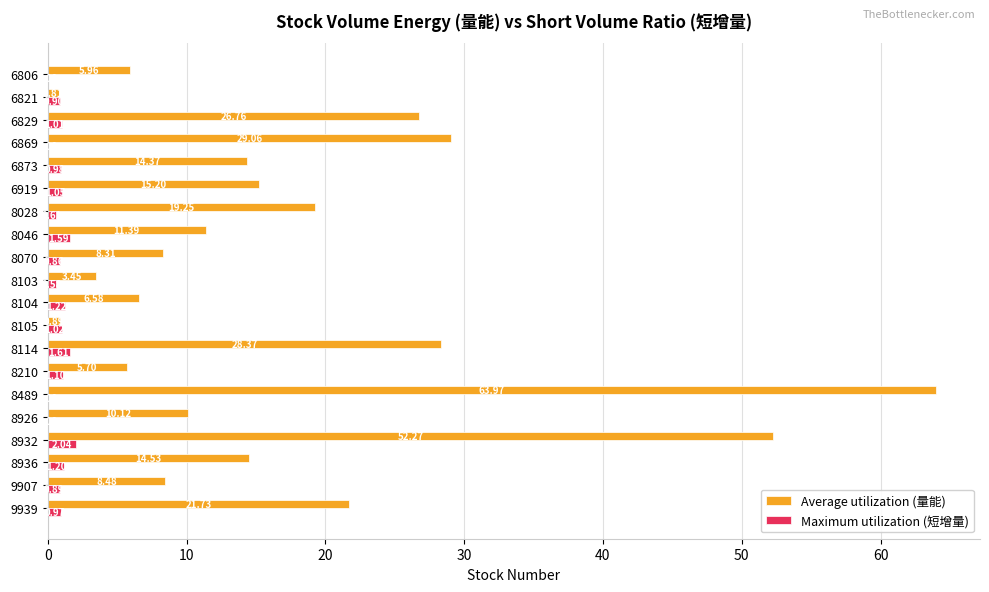

What is the sum of the Maximum utilization (短增量) values at 8104 and 8105?

2.2